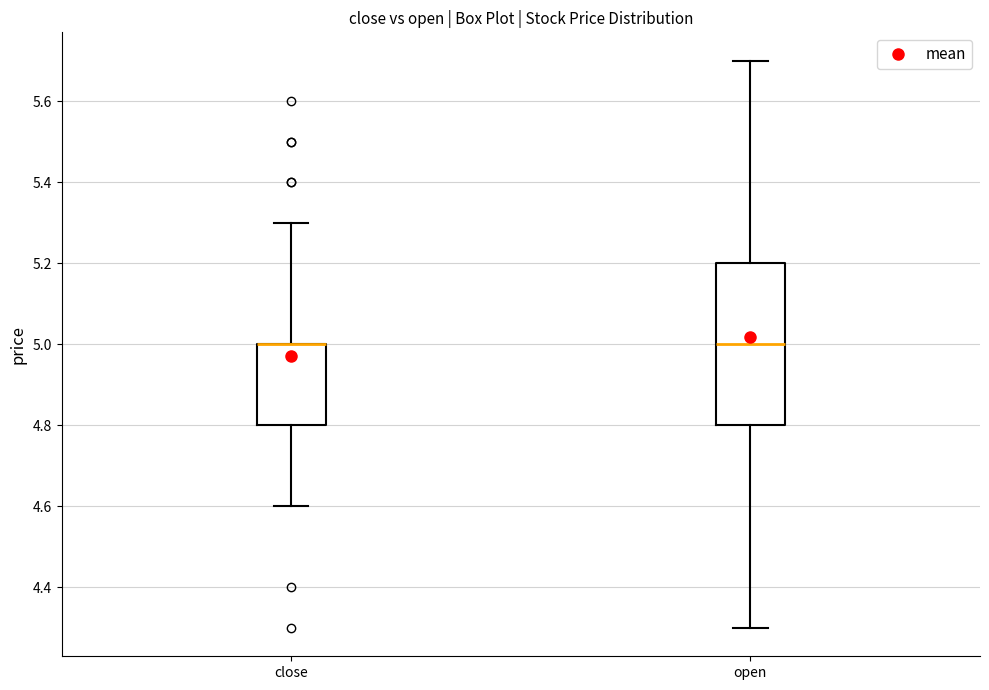

Reading left to right, read every box against the y-axis: the position of its median line, the range the box covers, and the ends of its whiskers. The values are not printed on the chart, so give them approximately, as read against the axis.

close: median 5.0 (drawn on the box's upper edge), box 4.8 to 5.0, whiskers 4.6 to 5.3
open: median 5.0, box 4.8 to 5.2, whiskers 4.3 to 5.7